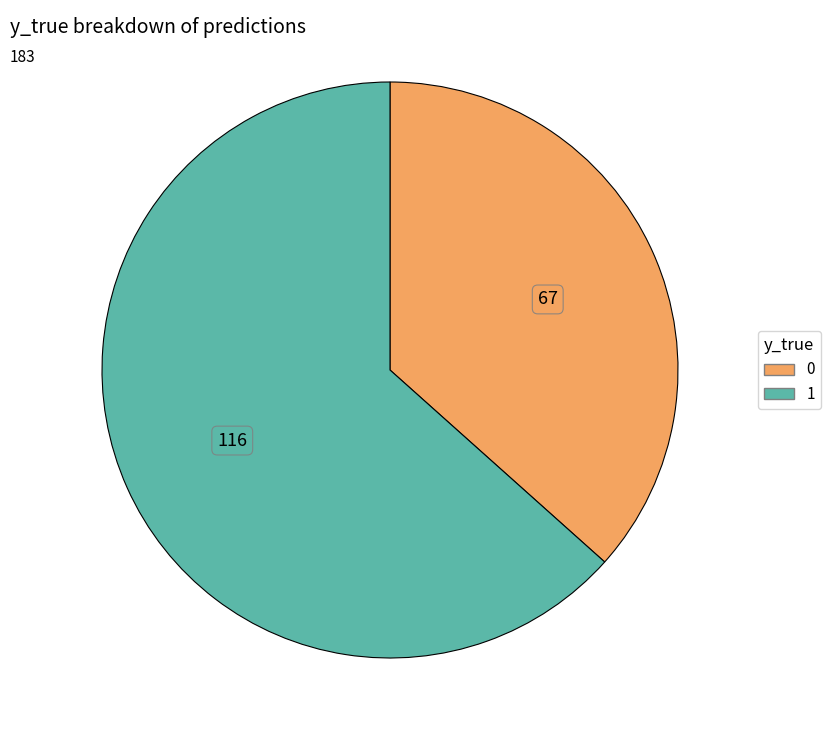

Does any single category account for the majority?

Yes